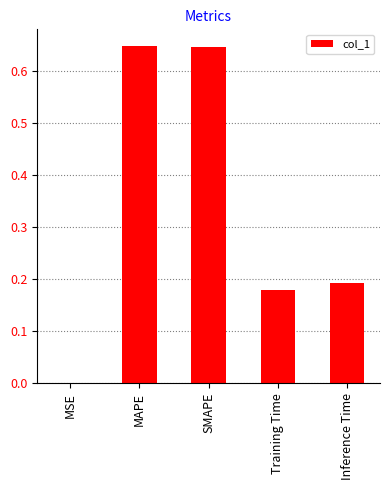

Between Training Time and MSE, which is larger?

Training Time